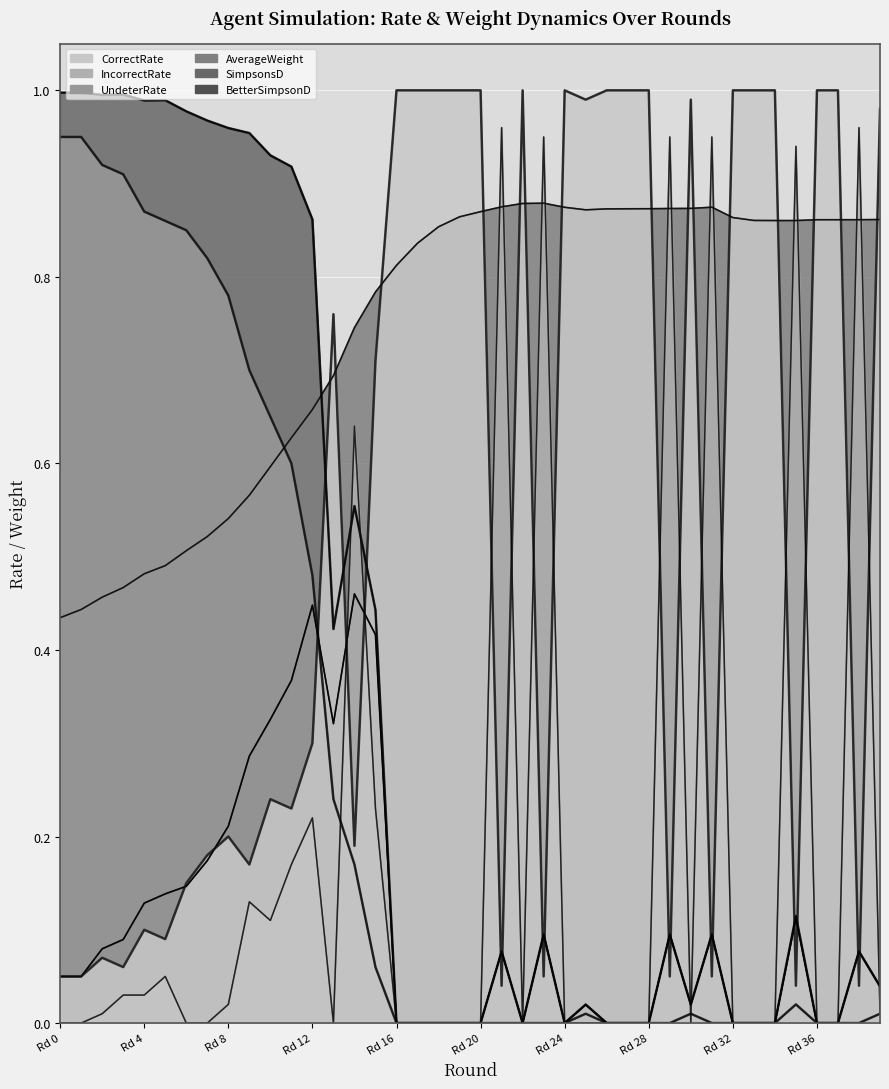

What is the sum of all CorrectRate values?

21.8